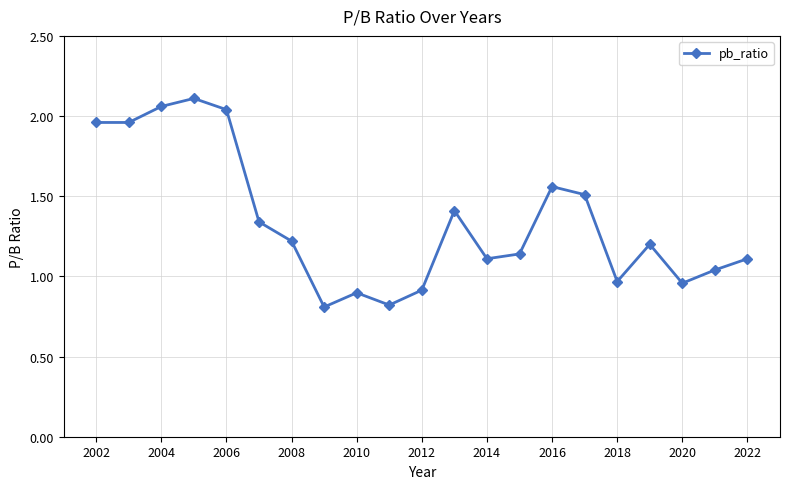

What is the value of the 8th point from the left?

0.8